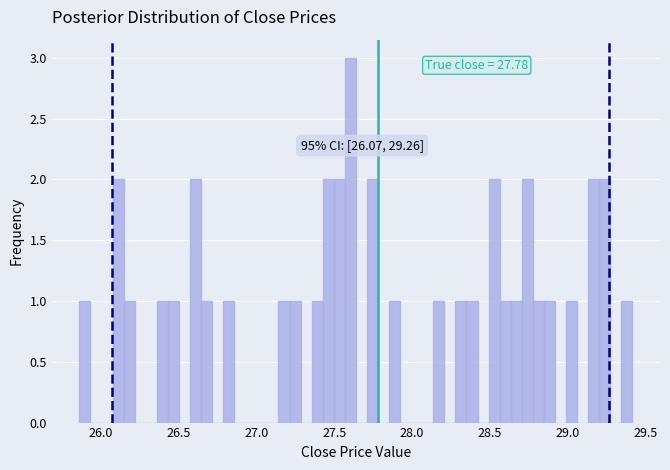

Around what value on the x-axis is the tallest bar? Give the approximate position of its centre, as read against the axis.

27.60